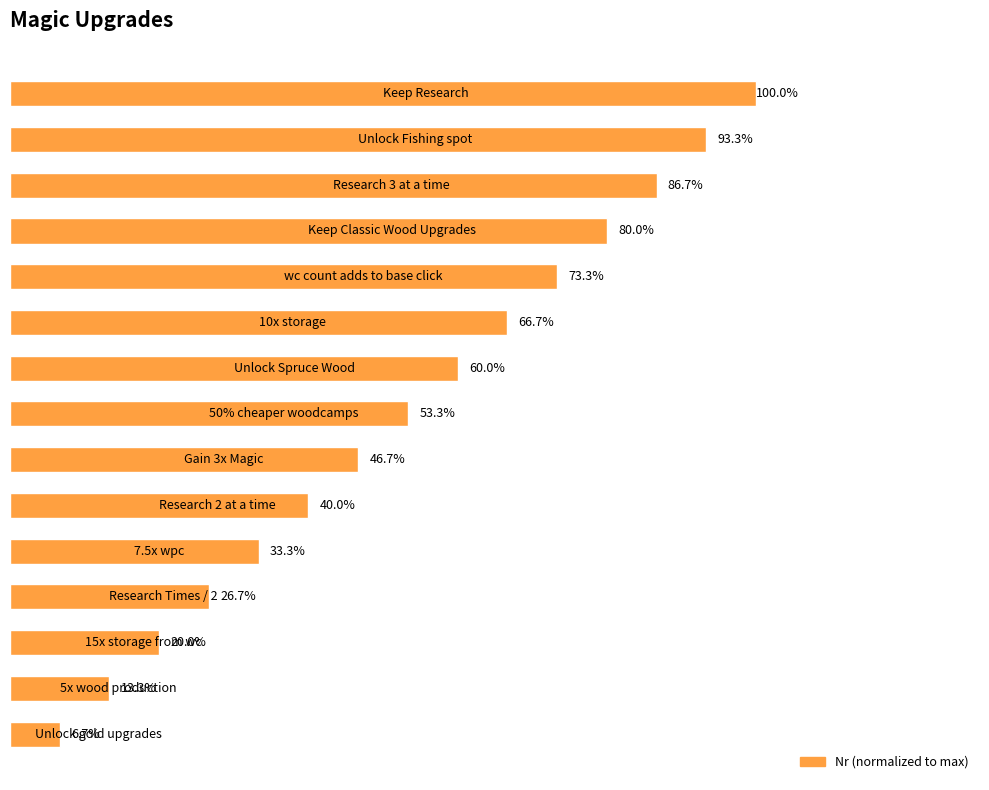

Does the chart contain any negative values?

No